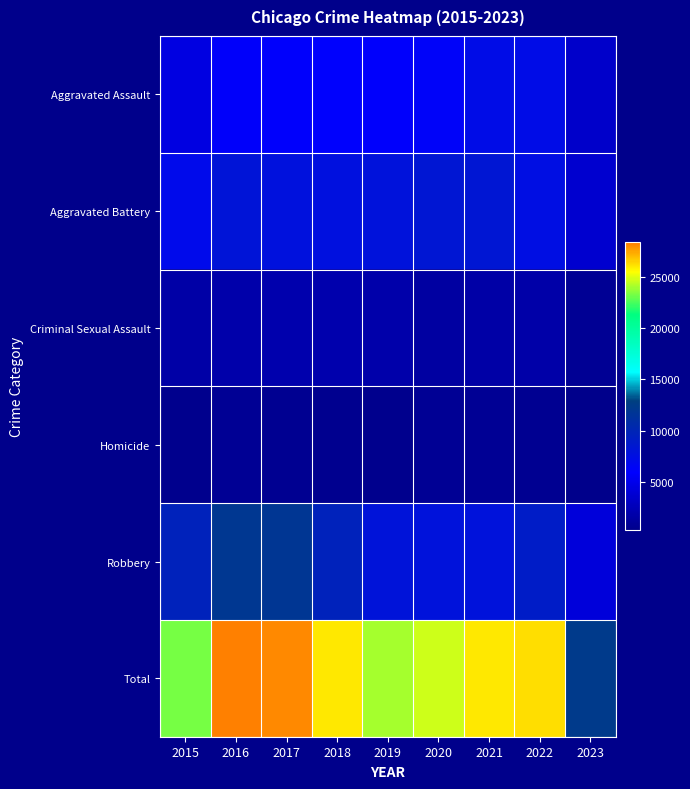

What is the minimum value shown in the chart?

281